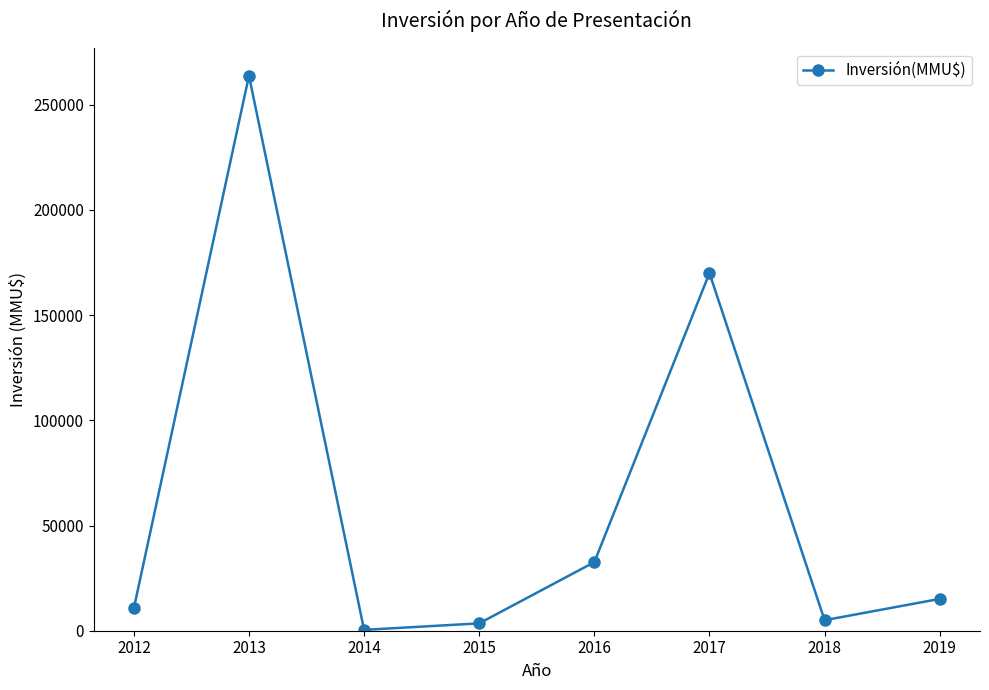

Reading right to left, extract all data points from this chart.

2019=15129	2018=5000	2017=170000	2016=32600	2015=3500	2014=400	2013=263801	2012=10650